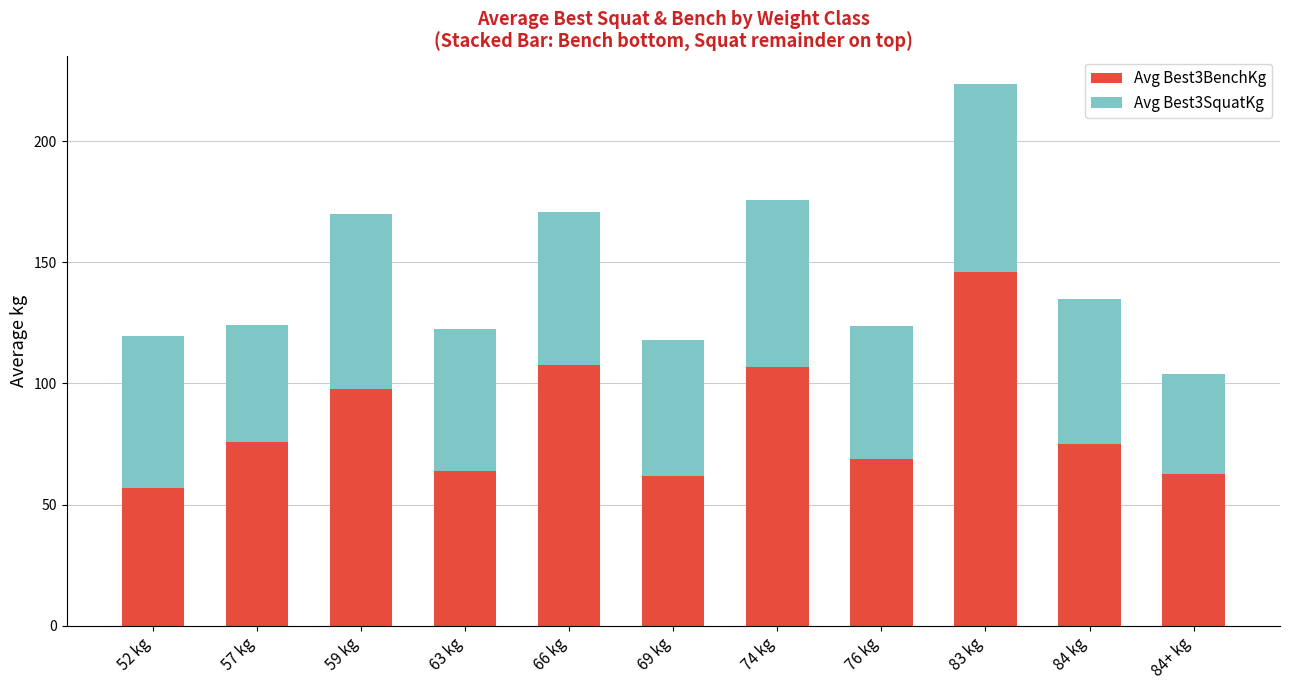

Which category has the lowest value in the Avg Best3BenchKg series?

52 kg